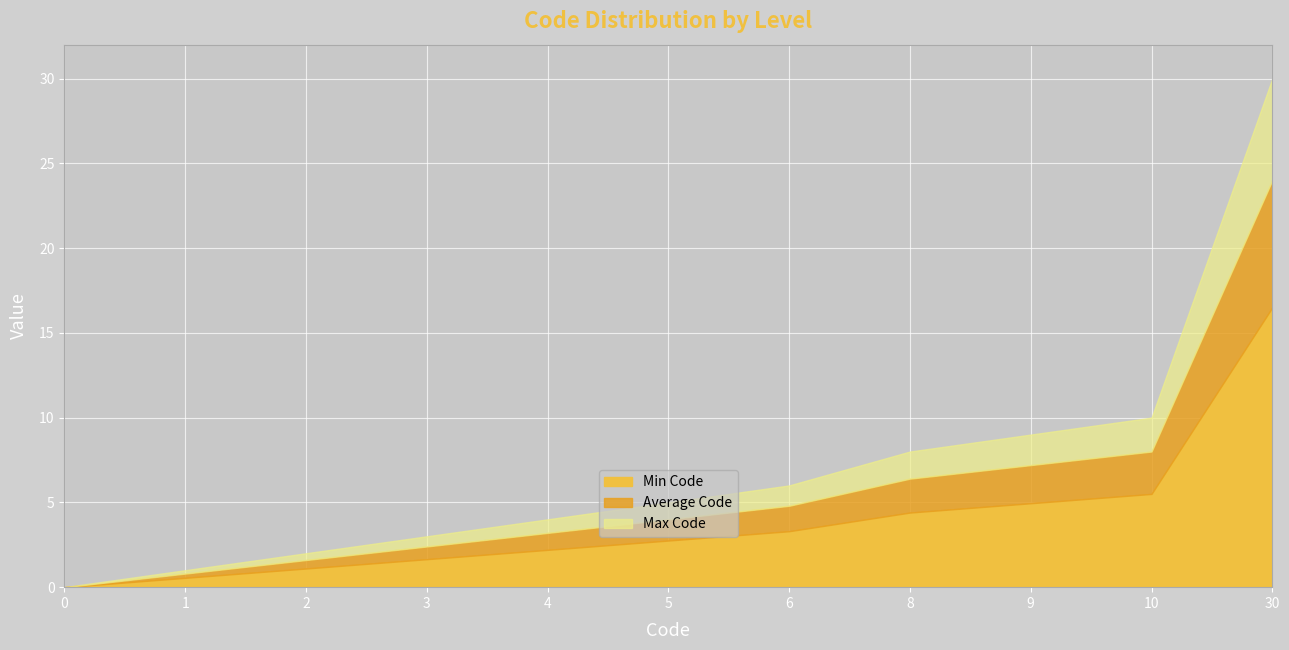

Which category has the highest value in the Min Code series?

30